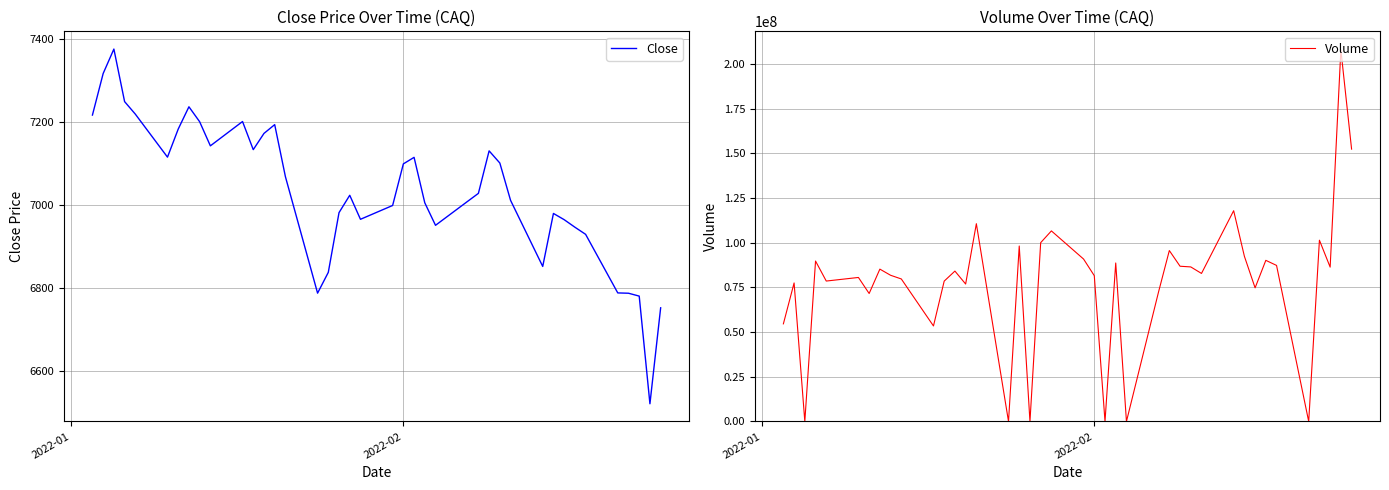

How many data points does each series have?

40